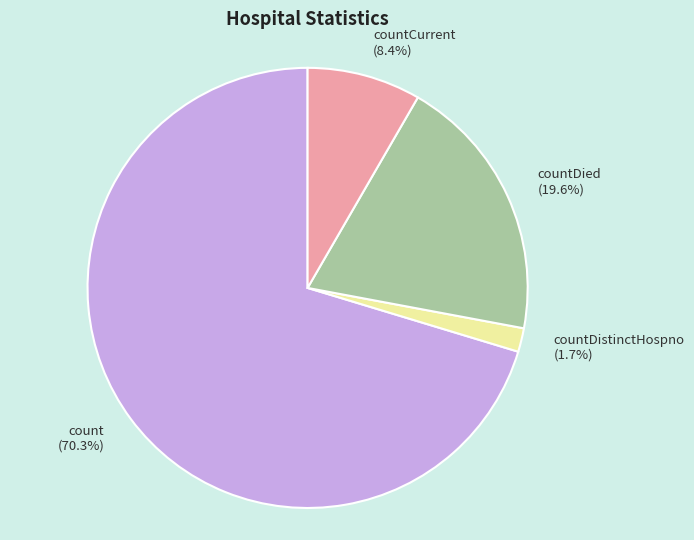

How much of the chart is everything except countDied (19.6%)?

80.4%